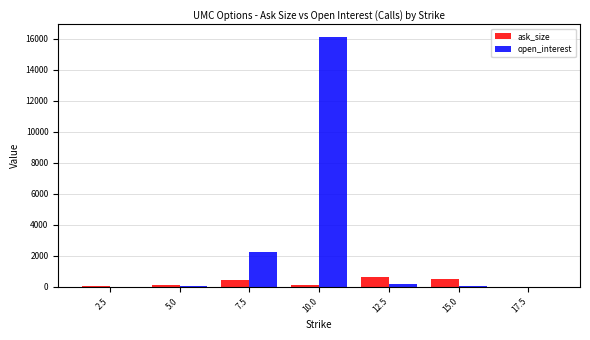

What is the sum of all ask_size values?

1848